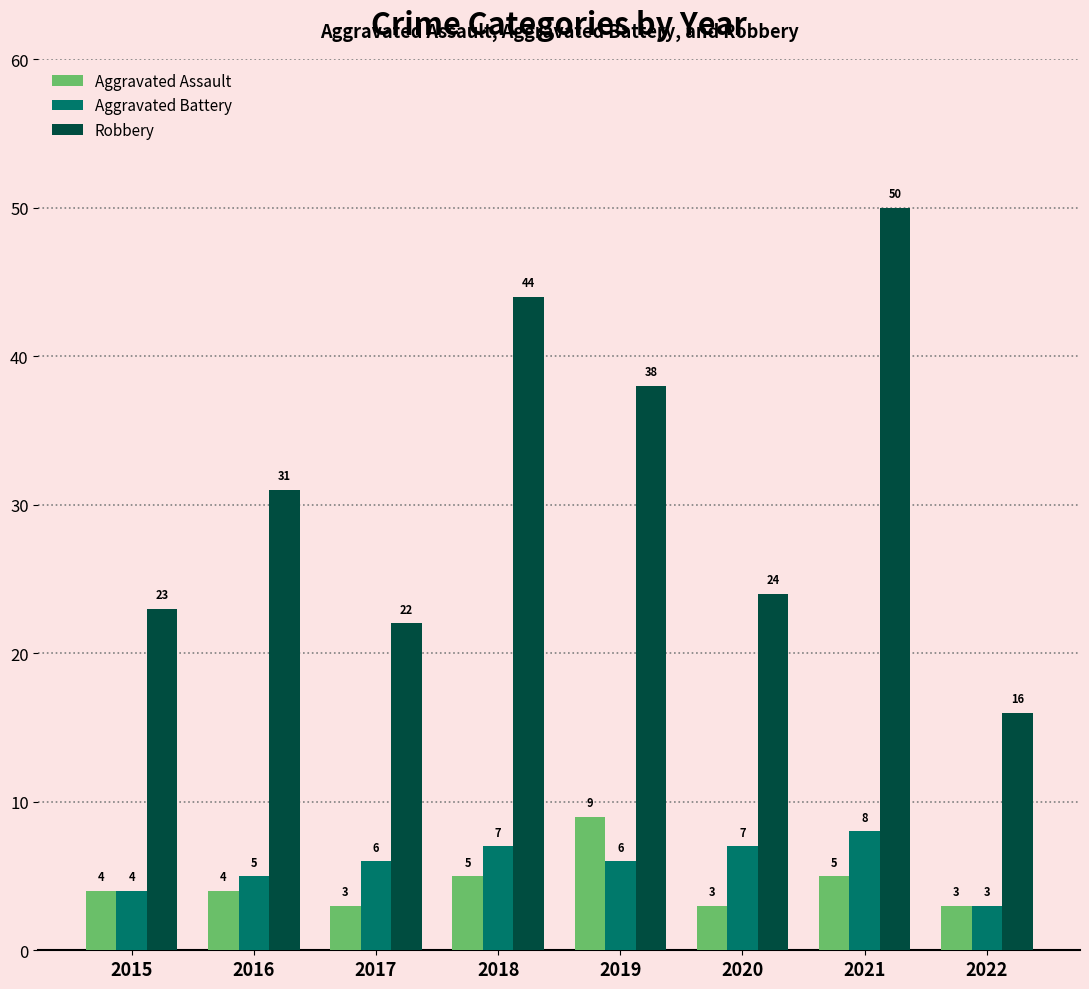

What is the difference between the maximum and minimum values in the Robbery series?

34